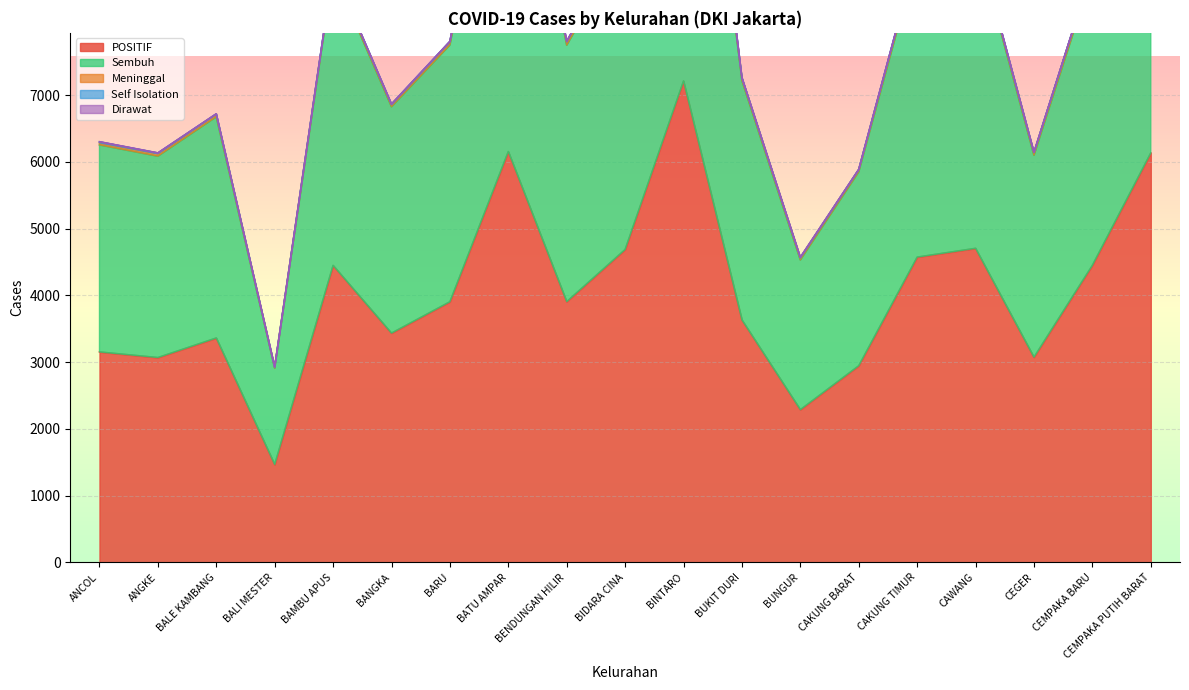

At CAKUNG TIMUR, list the series in order from smallest to largest.

Dirawat, Self Isolation, Meninggal, Sembuh, POSITIF